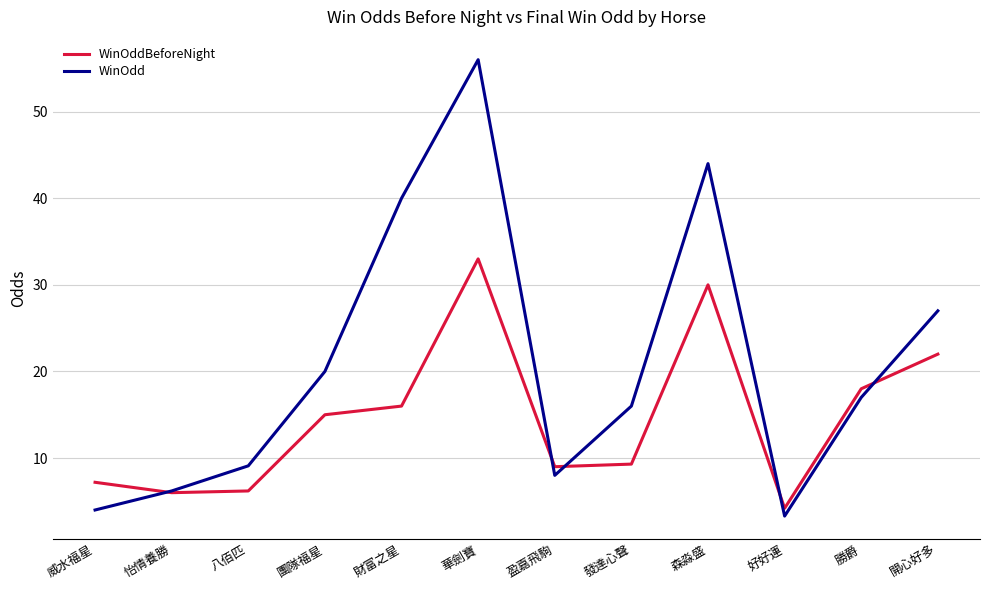

After their last crossing, which series has the higher values: WinOddBeforeNight or WinOdd?

WinOdd